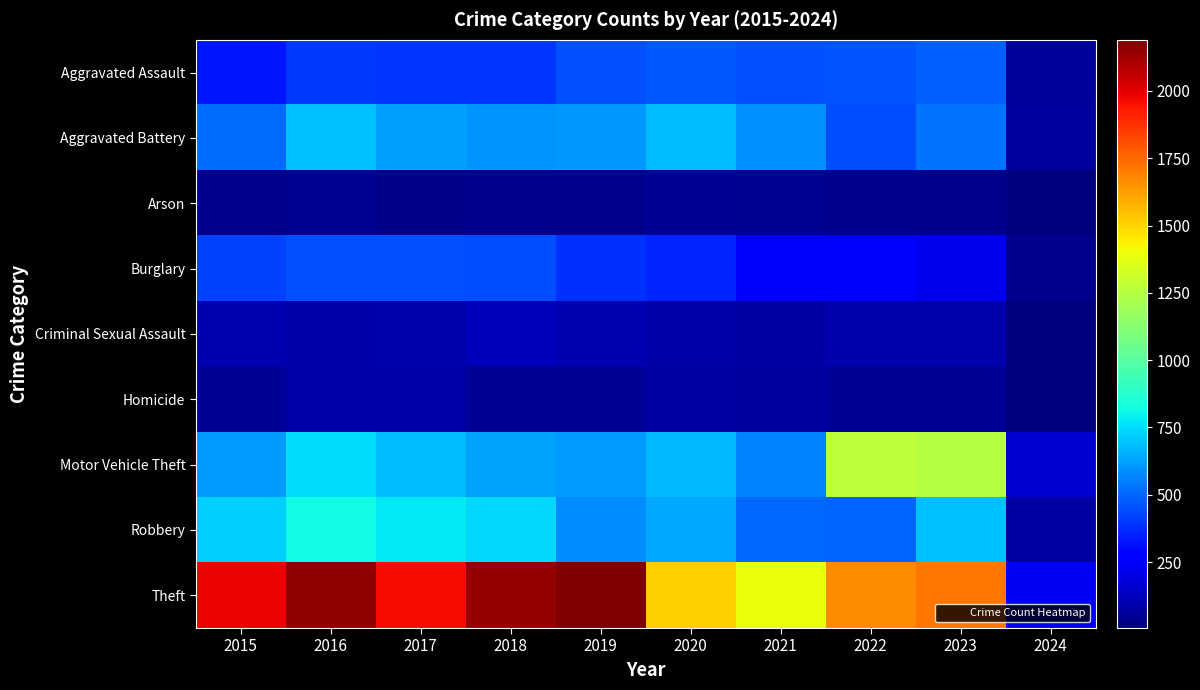

At how many categories does at least one series exceed 522?

9